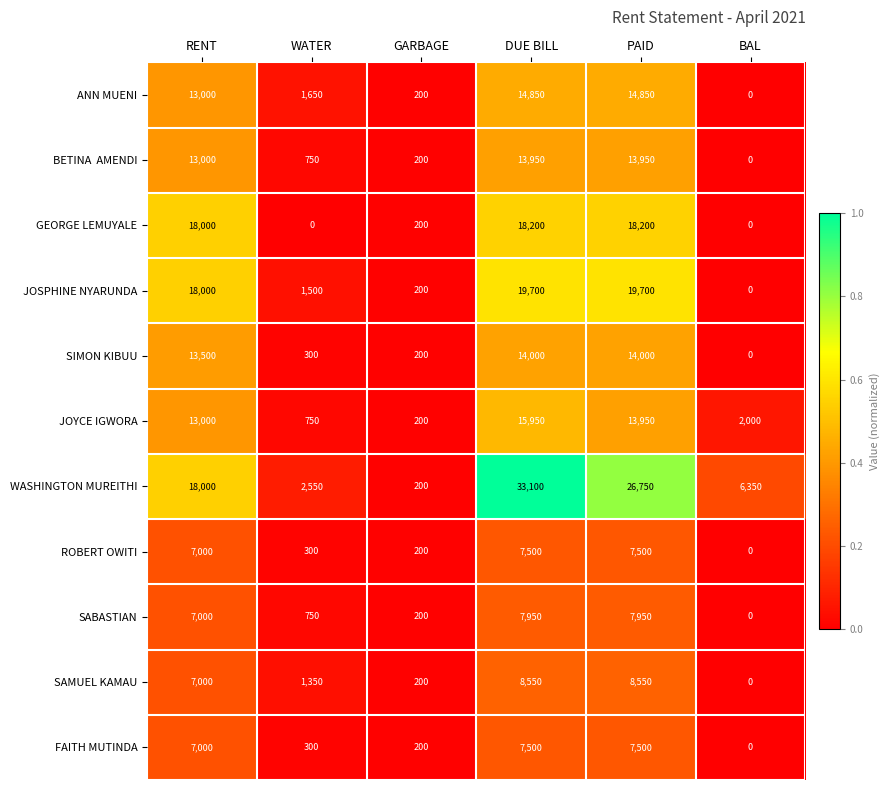

What is the sum of the WASHINGTON MUREITHI values at PAID and GARBAGE?

26950